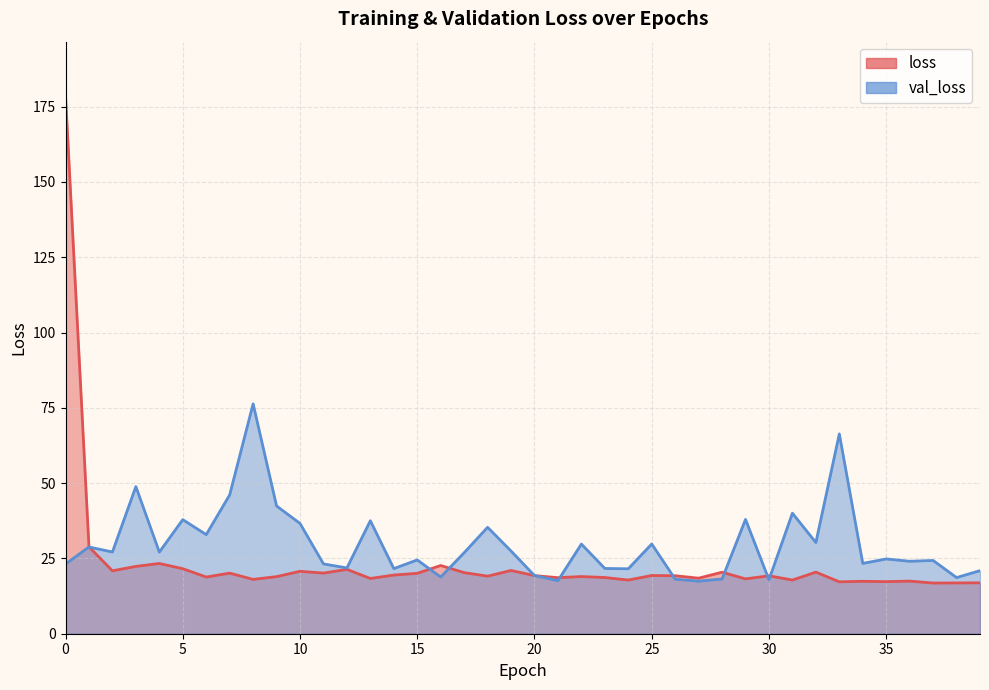

At which category does loss reach its first local peak?

4